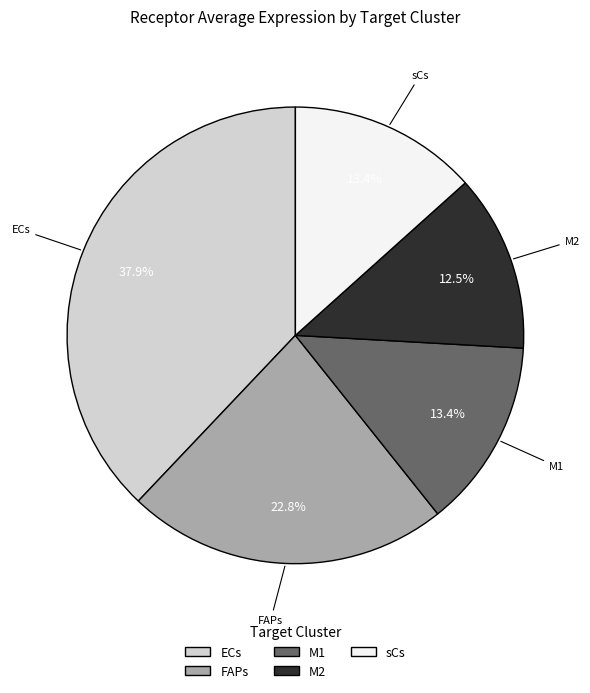

To the nearest percent, what percentage of the pie is sCs?

13%